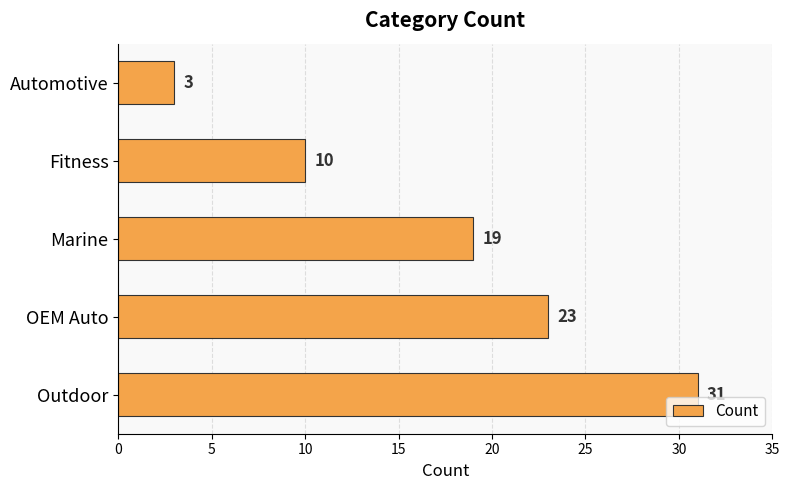

What is the label of the 2nd bar from the bottom?

OEM Auto